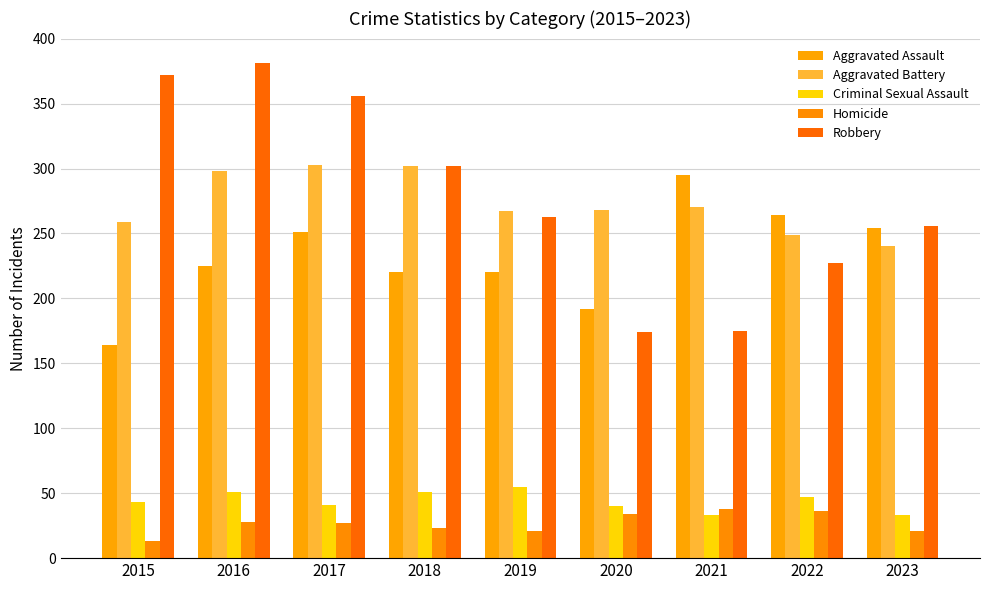

At how many categories does at least one series exceed 365?

2